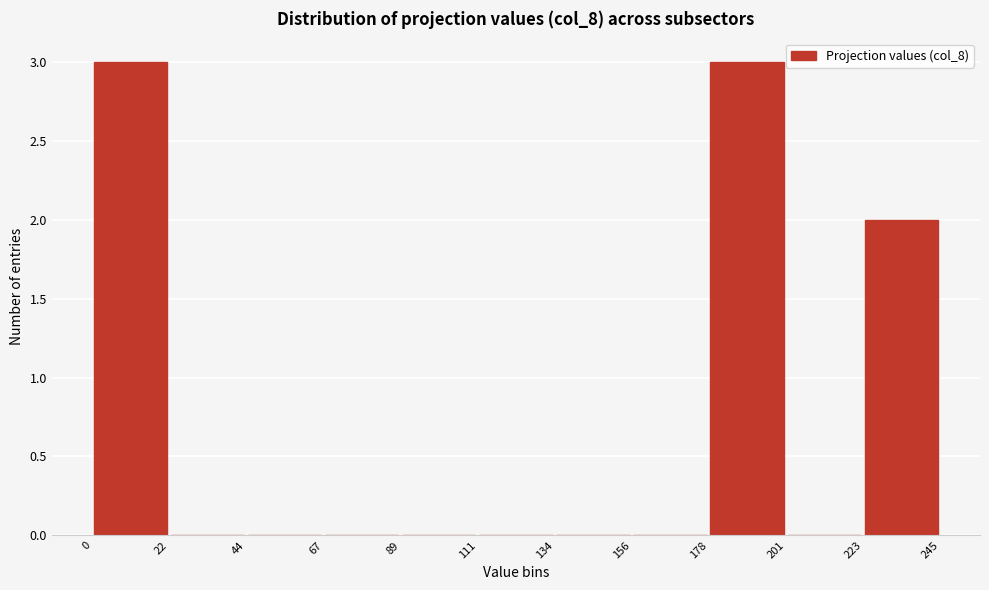

What is the height of the bar covering 223 to 245 on the x-axis? The values are not printed on the chart, so give them approximately, as read against the axis.

2